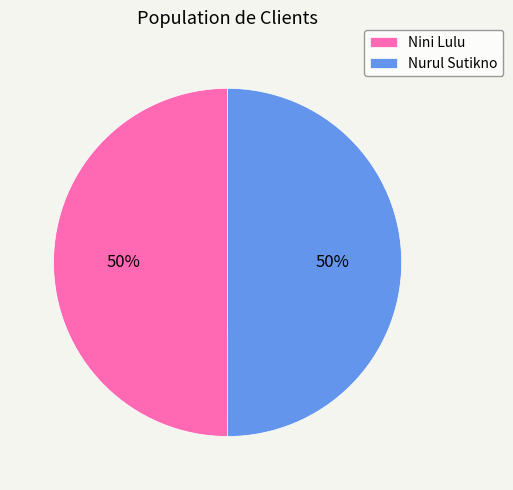

How many segments does this pie chart have?

2